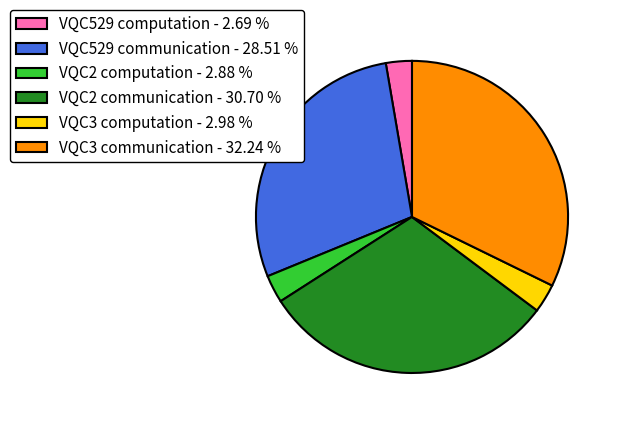

Do VQC529 computation - 2.69 % and VQC529 communication - 28.51 % together represent more than half of the pie?

No